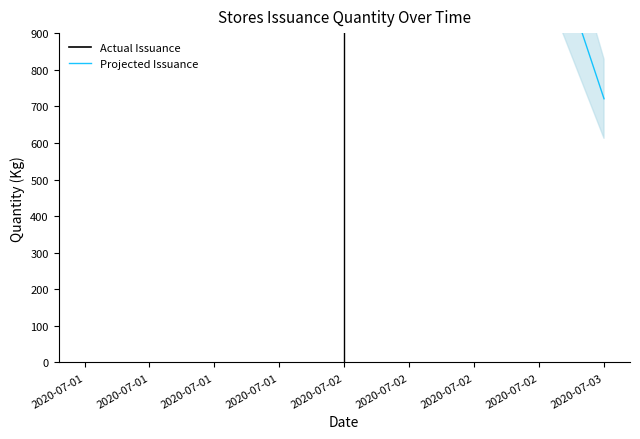

How many lines are shown in the chart?

2